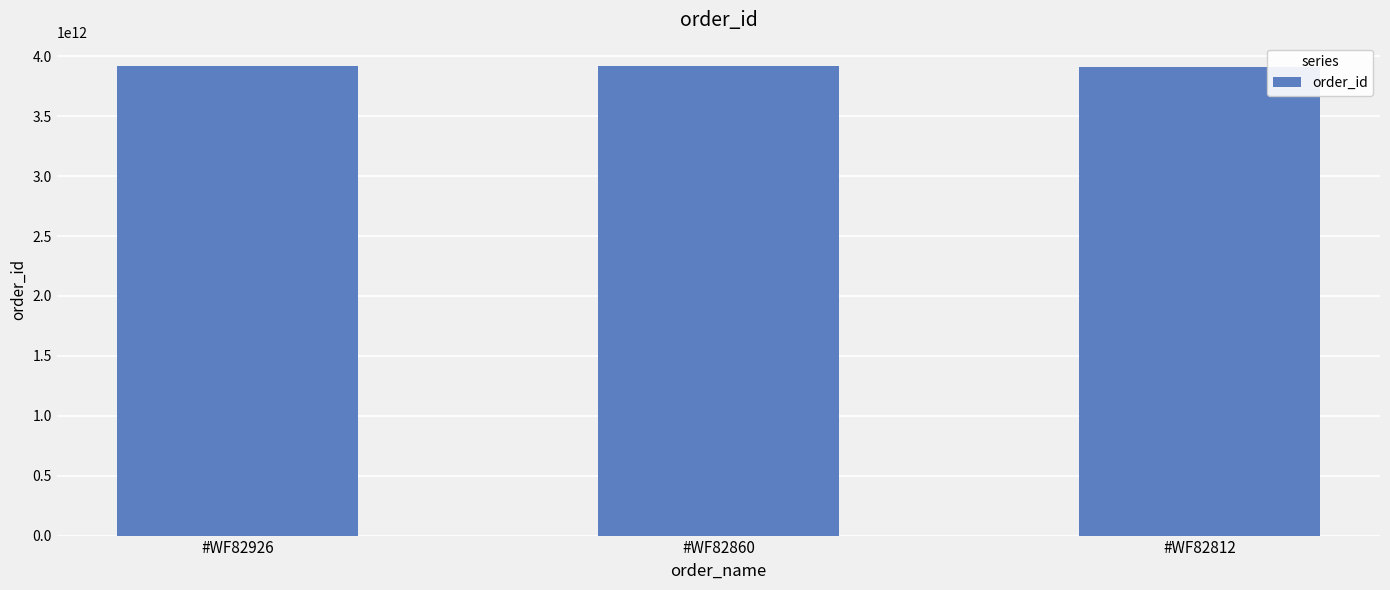

What is the value of the 2nd bar from the left?

3915610914864